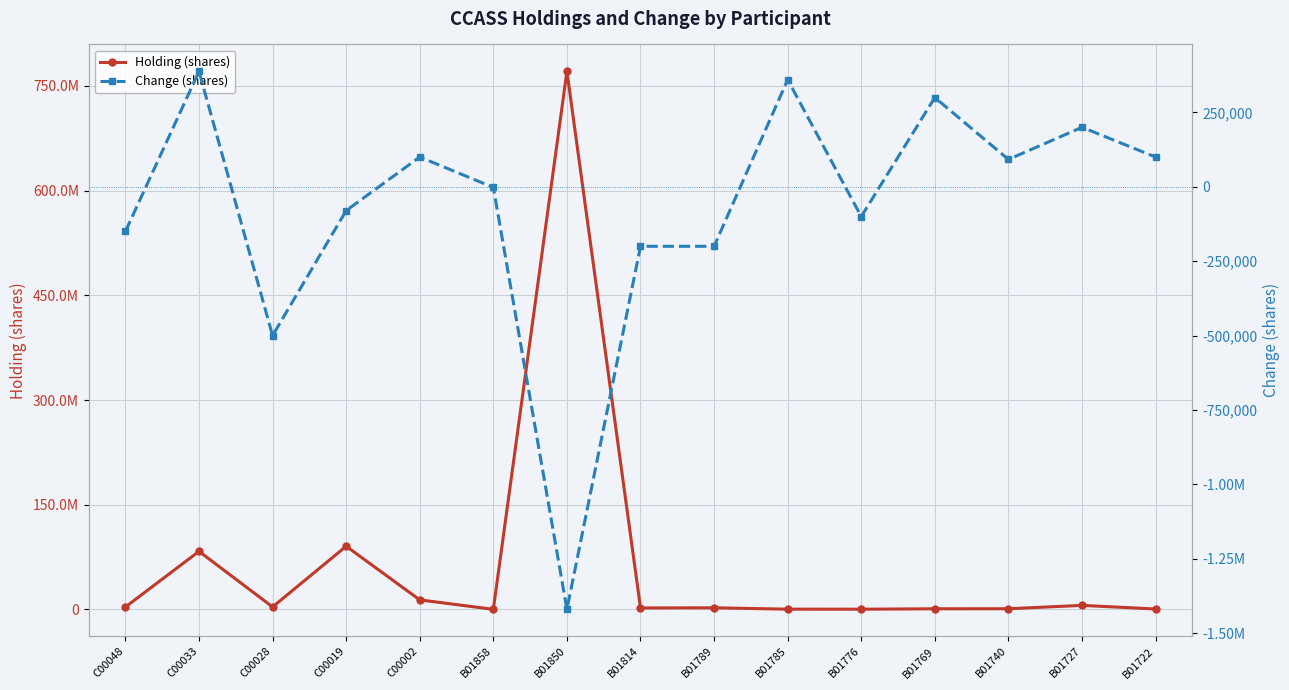

What is the greatest value displayed?

770886000